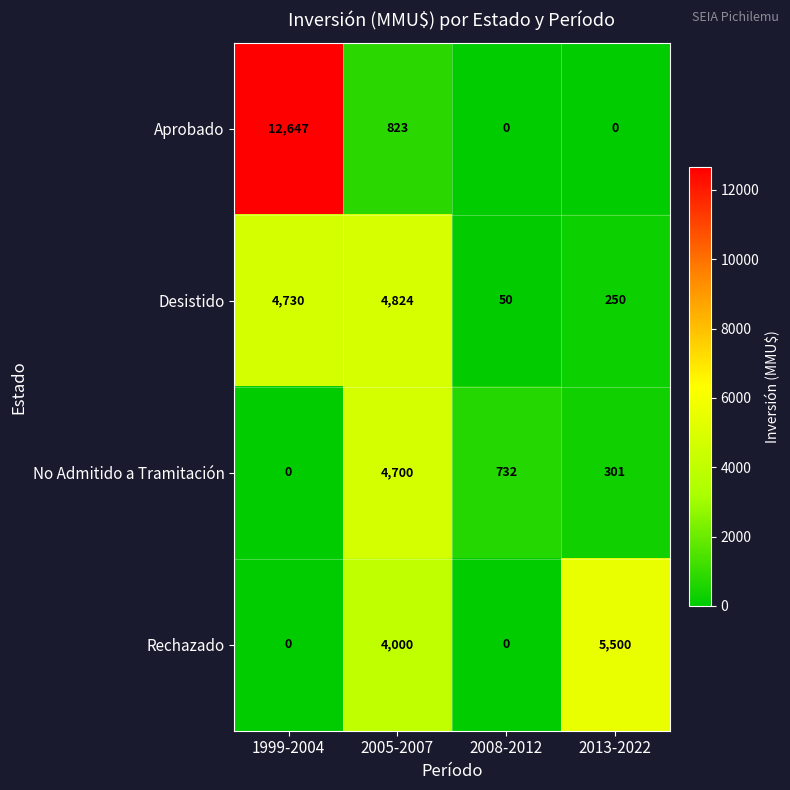

The No Admitido a Tramitación series shows 0 at 1999-2004. True or false?

True